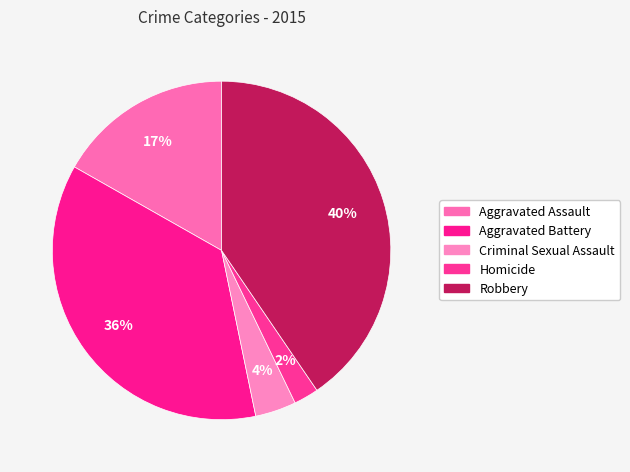

What is the smallest slice in the pie chart?

Homicide